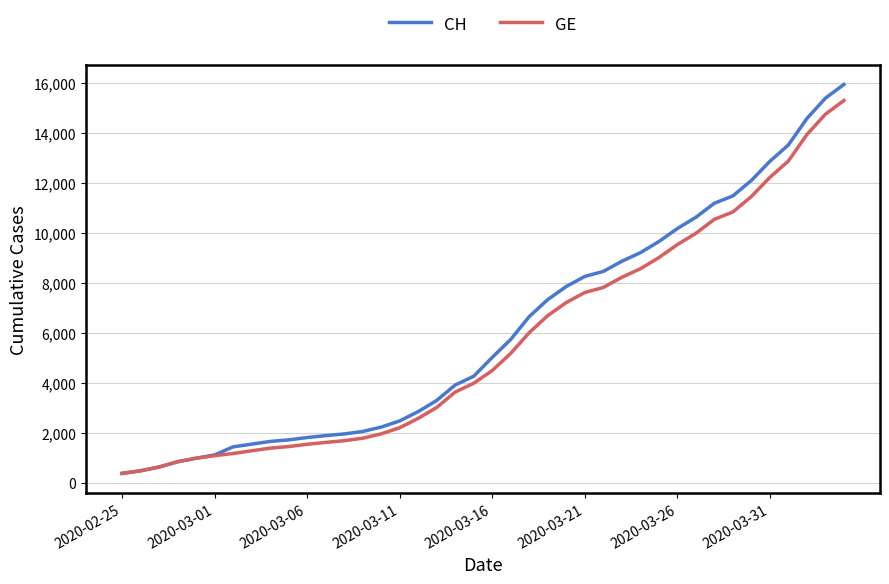

What is the maximum value shown in the chart?

15926